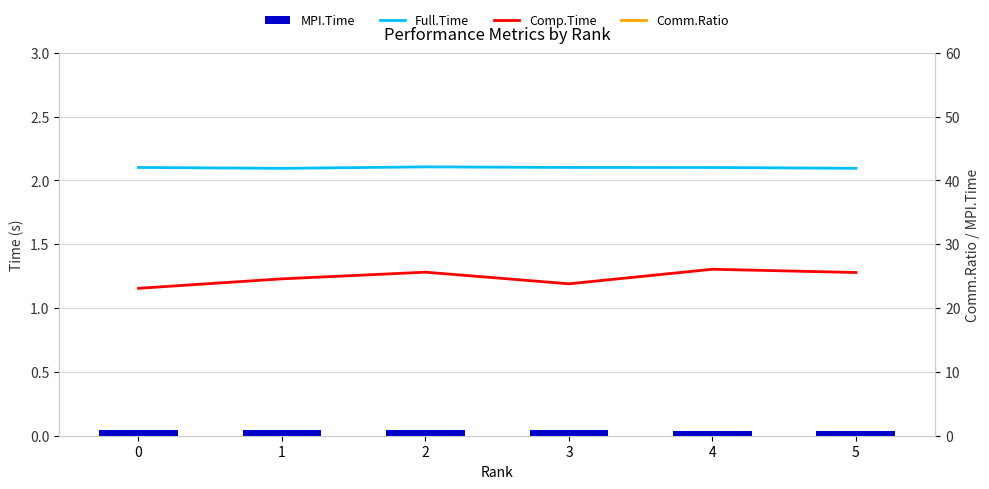

What is the average value of the Comp.Time series?

1.2